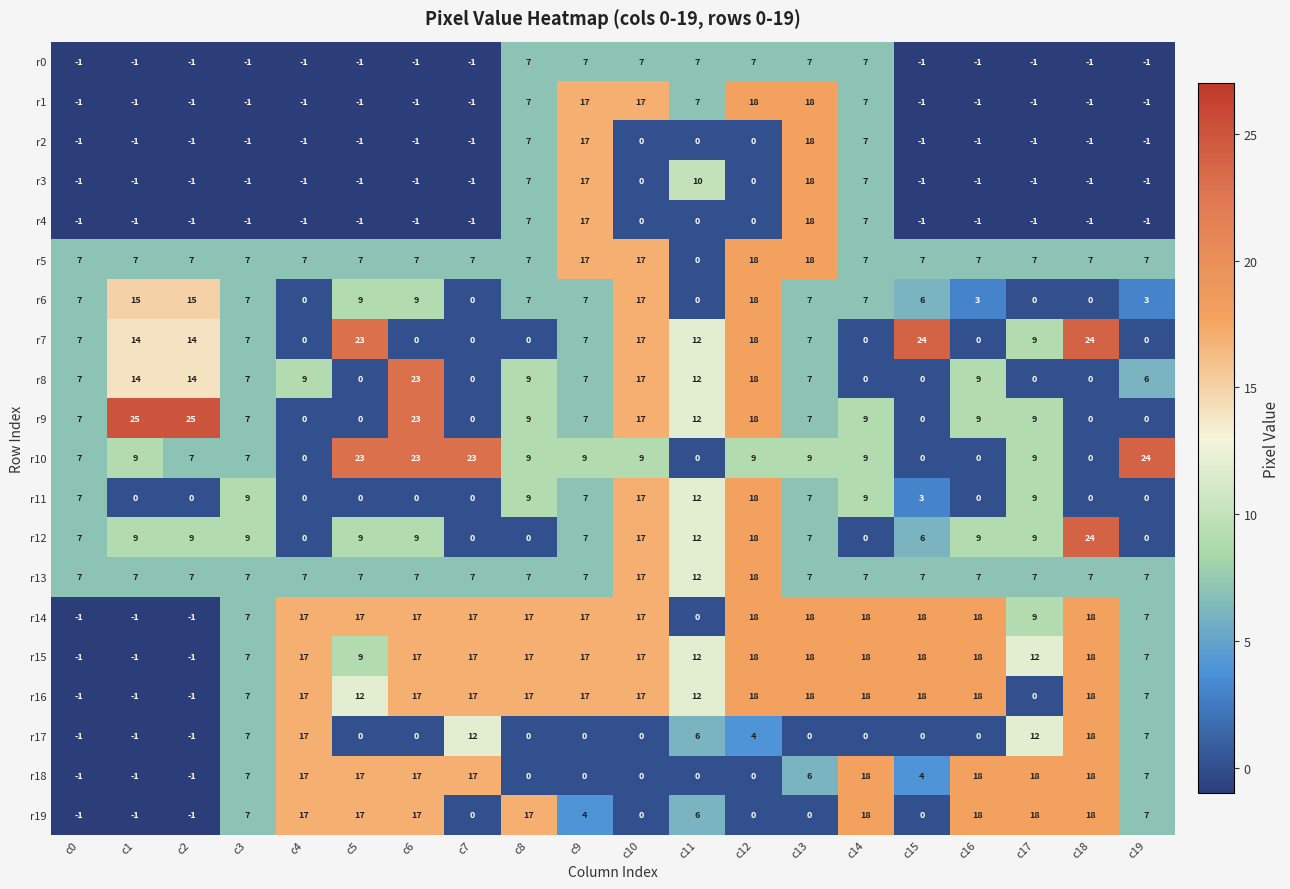

What is the sum of all r11 values?

107